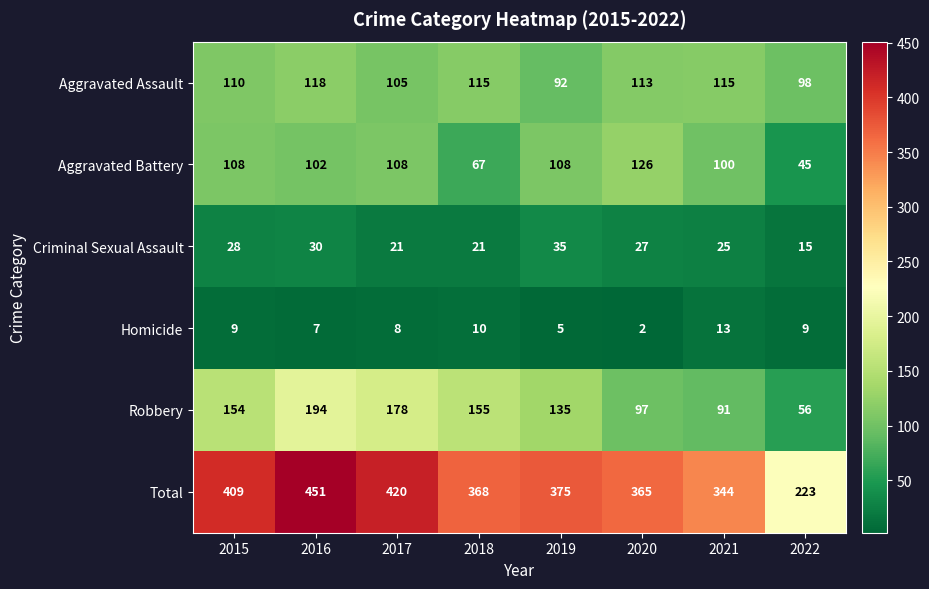

What is the total value across all series at 2021?

688